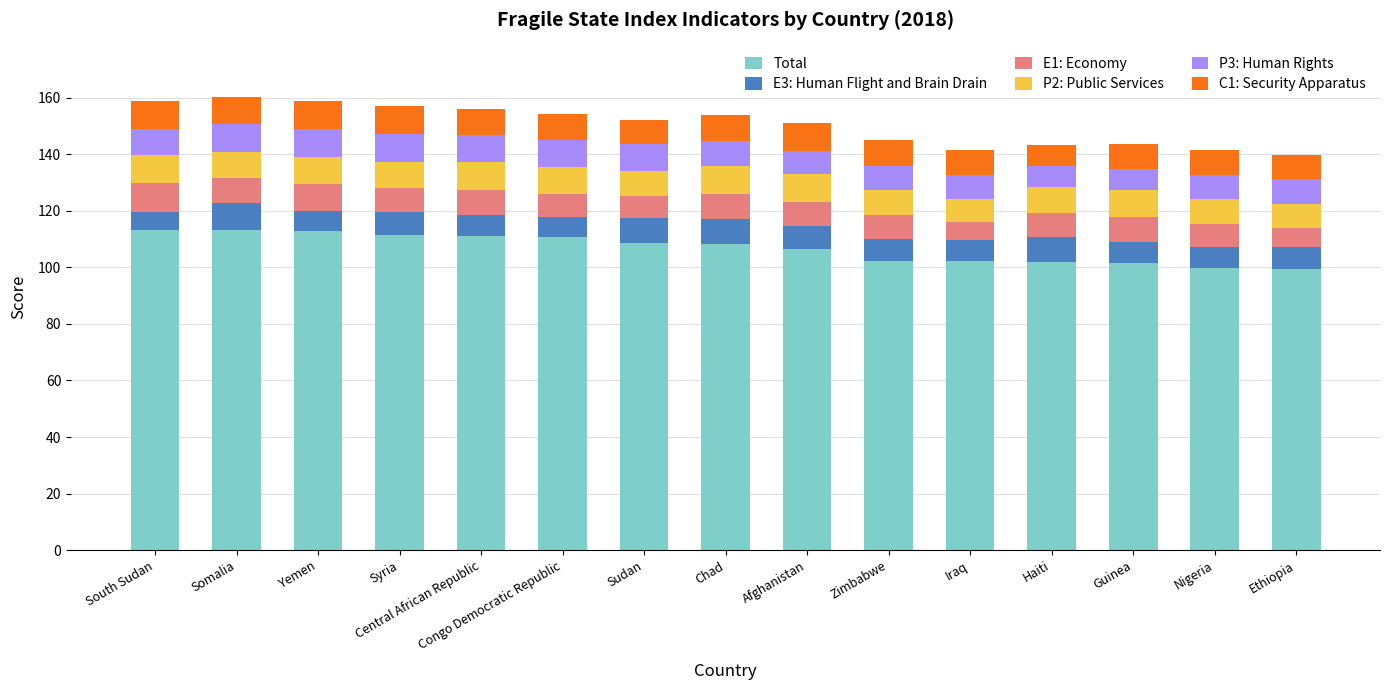

What is the lowest value of the Total series?

99.6